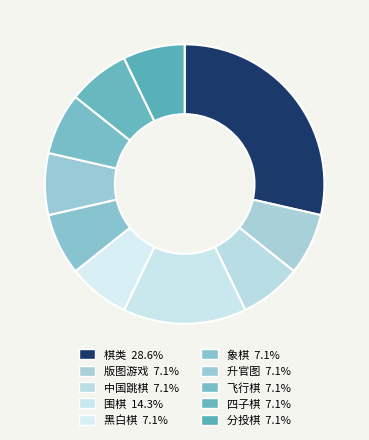

Approximately how many times larger is the value at 四子棋 compared to 围棋?

0.5